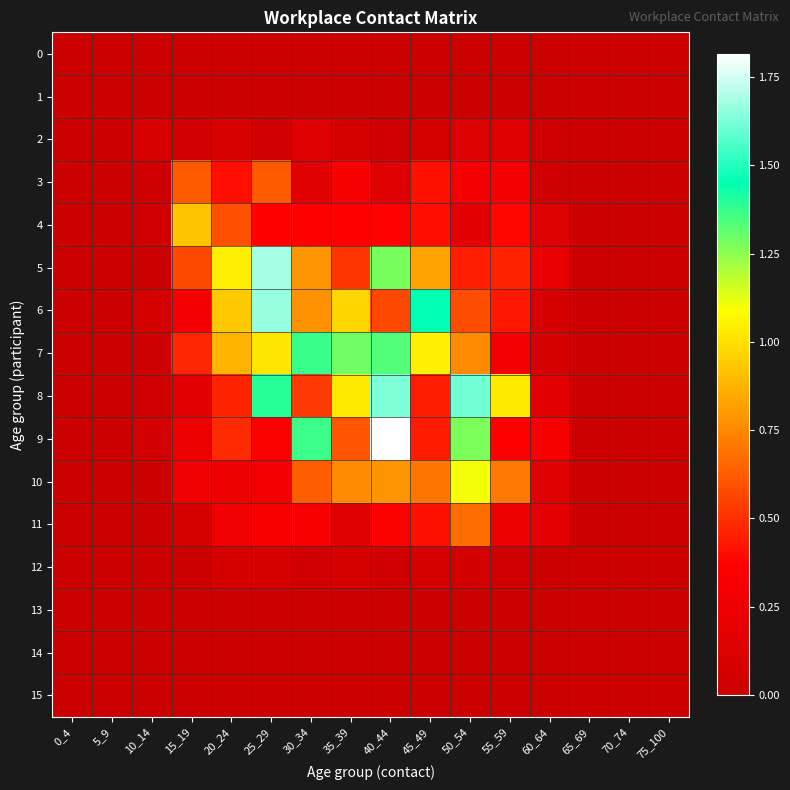

At 60_64, list the series in order from smallest to largest.

0, 1, 13, 14, 15, 12, 3, 2, 6, 7, 4, 10, 8, 11, 5, 9